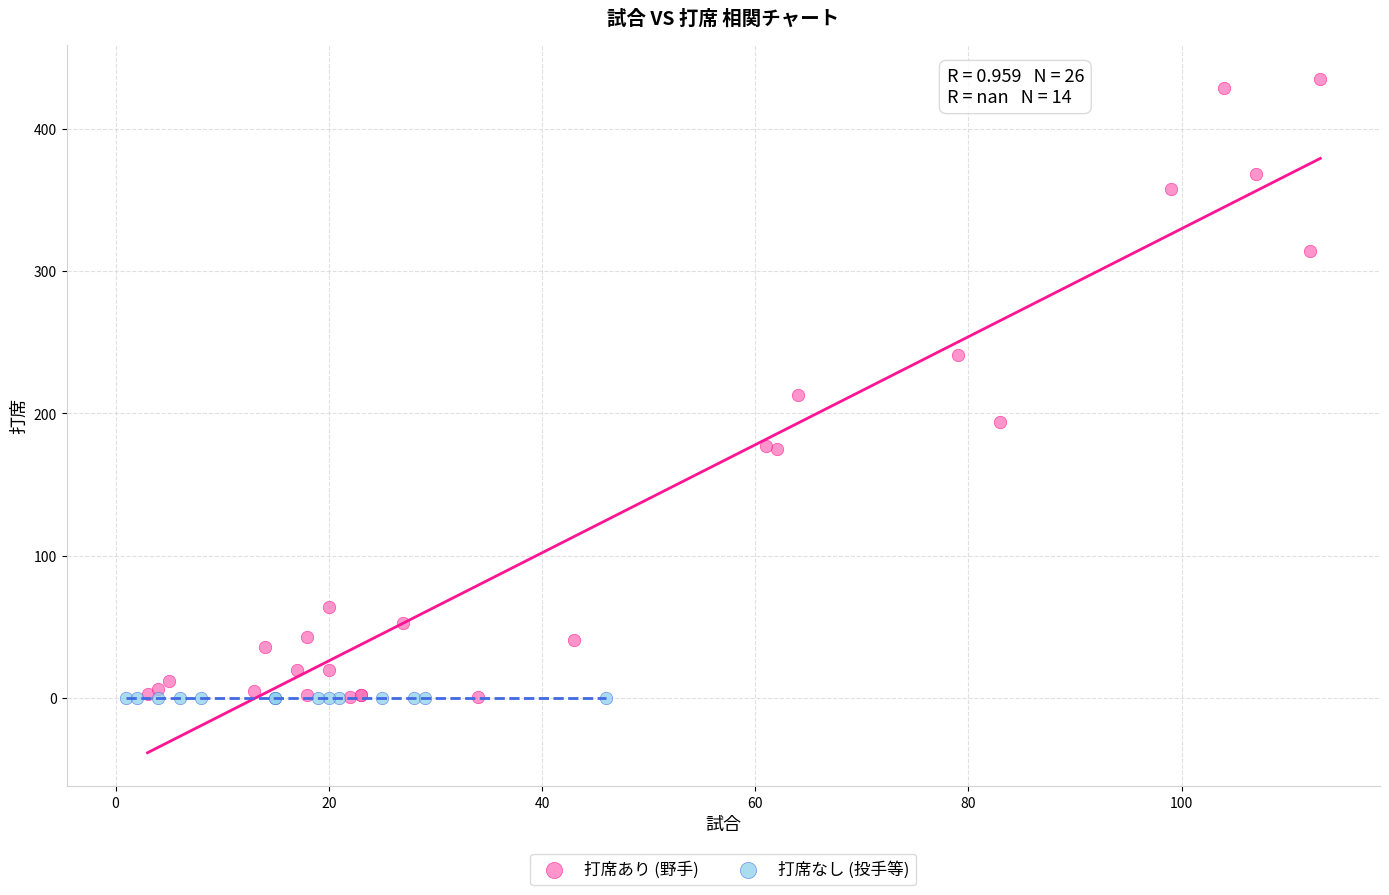

Which series reaches the maximum Y coordinate?

打席あり (野手)